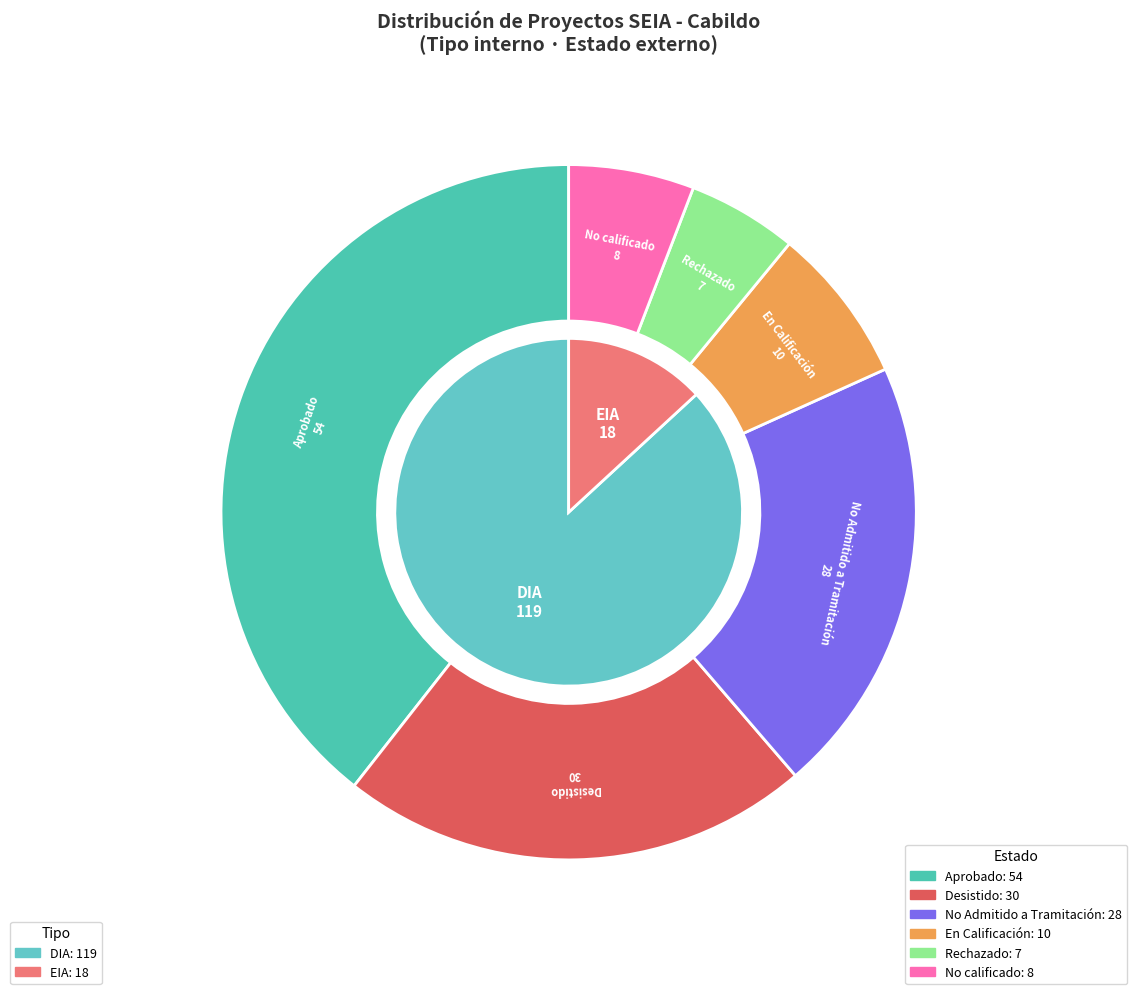

Does any single category account for the majority?

Yes